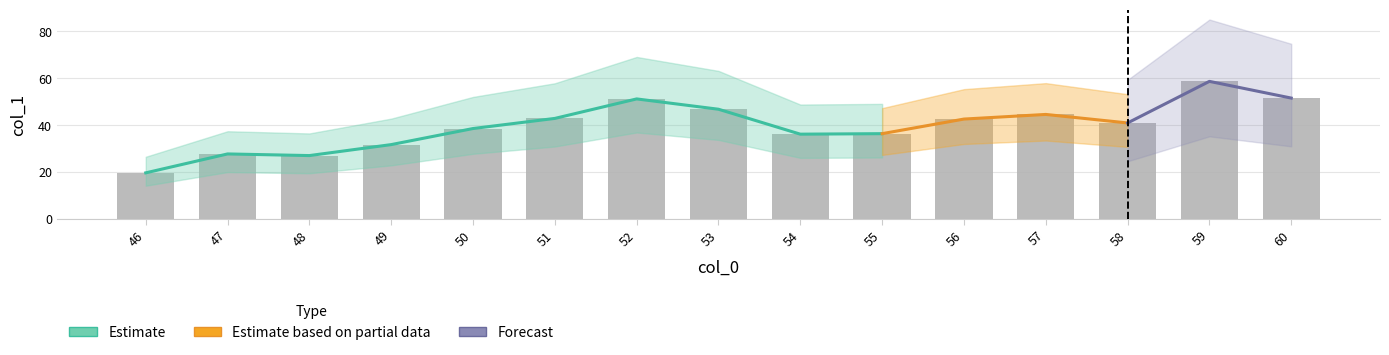

Is it true that the value at 50 is 57.9?

False